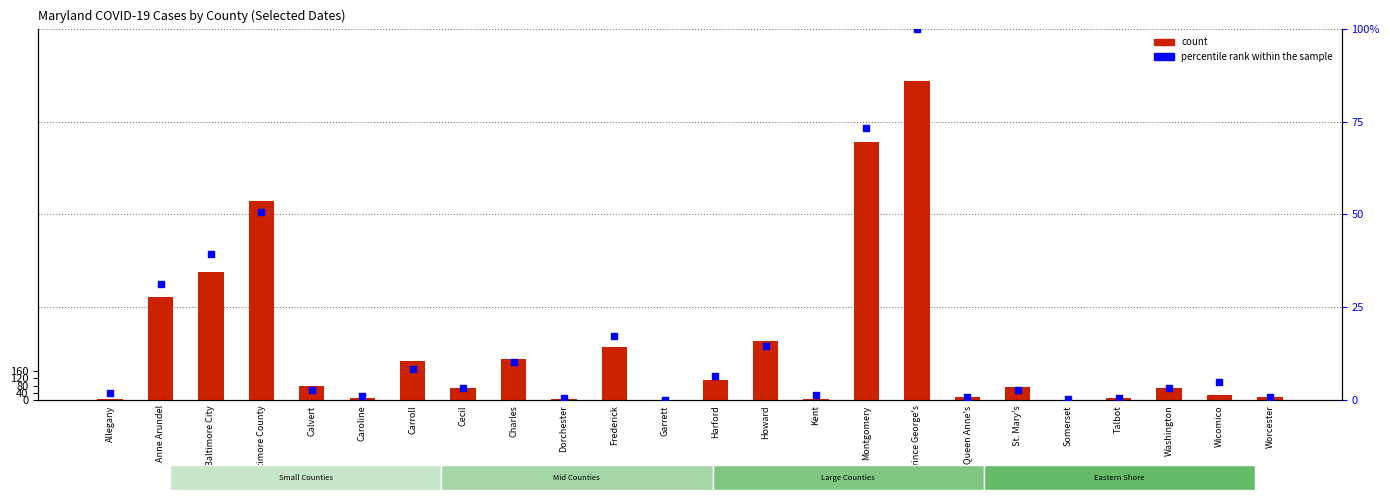

What are all the series names shown in the legend?

count, percentile rank within the sample